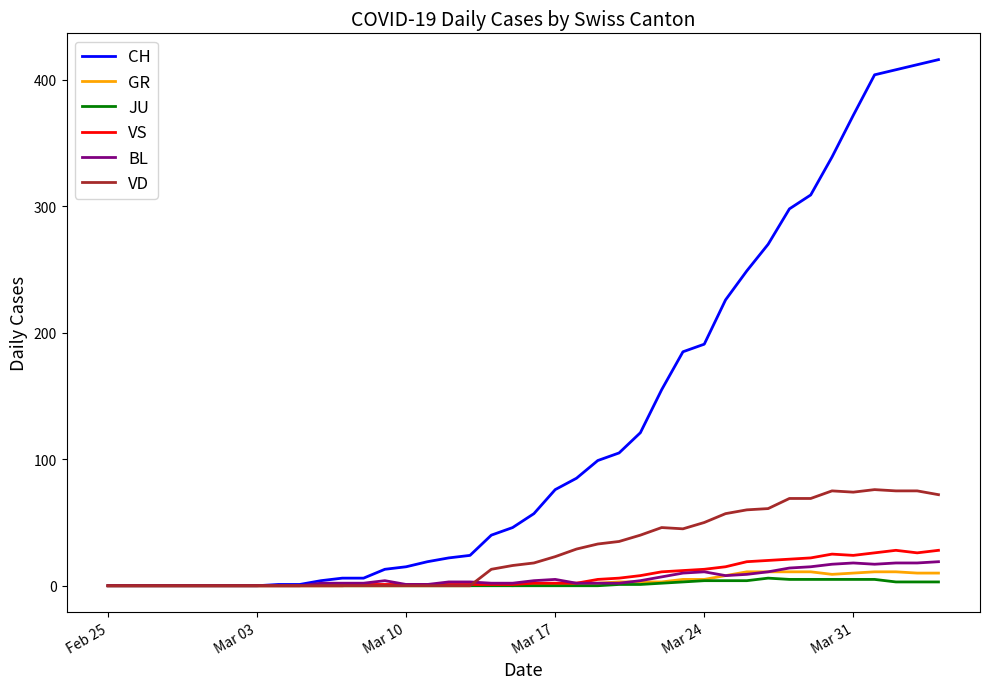

What is the difference between the second highest and second lowest values in the GR series?

11